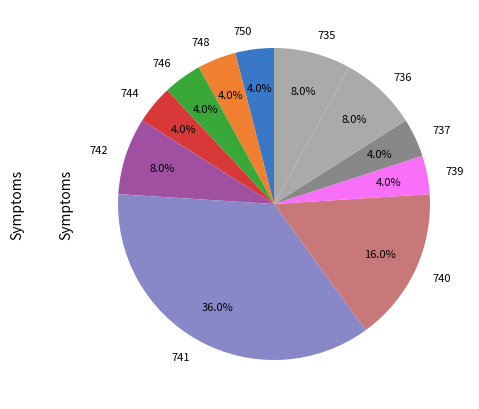

Does any single category account for the majority?

No